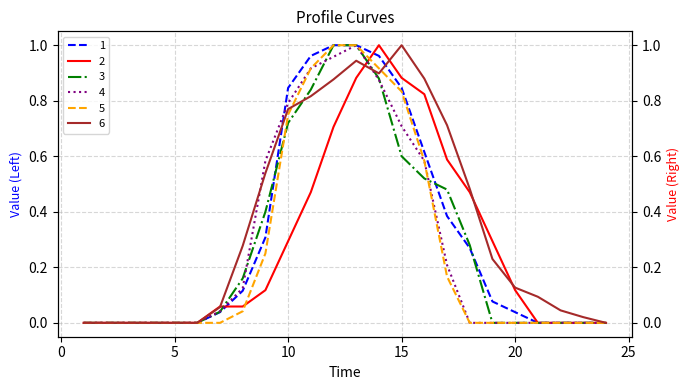

True or false: 4 has more than 1 interior local peaks.

False